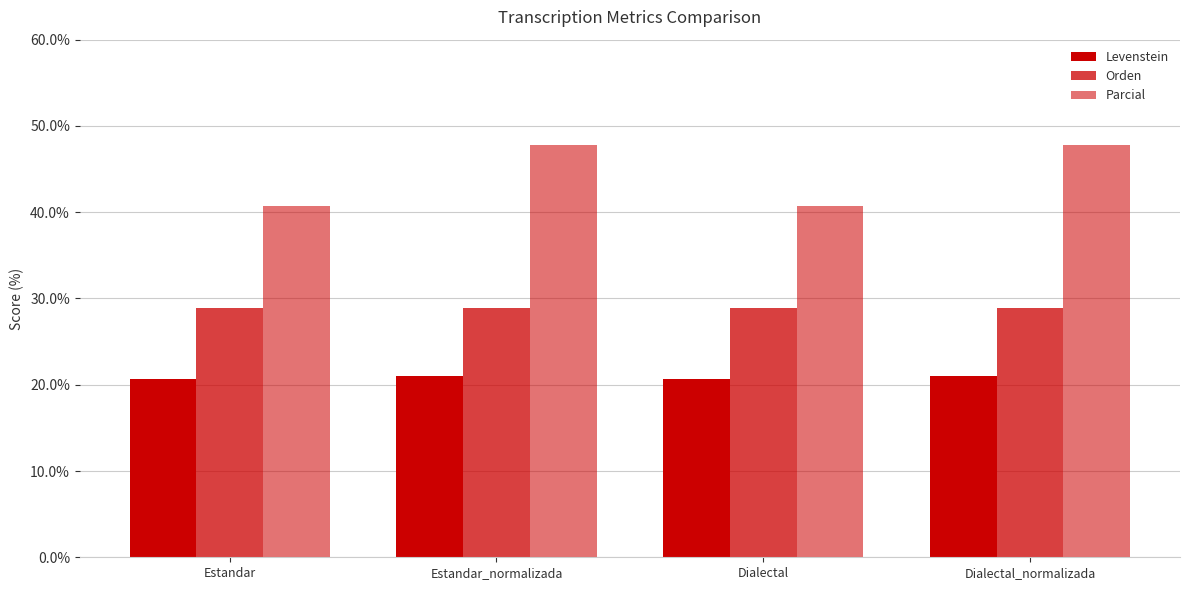

At which category does the chart reach its minimum across all series?

Estandar